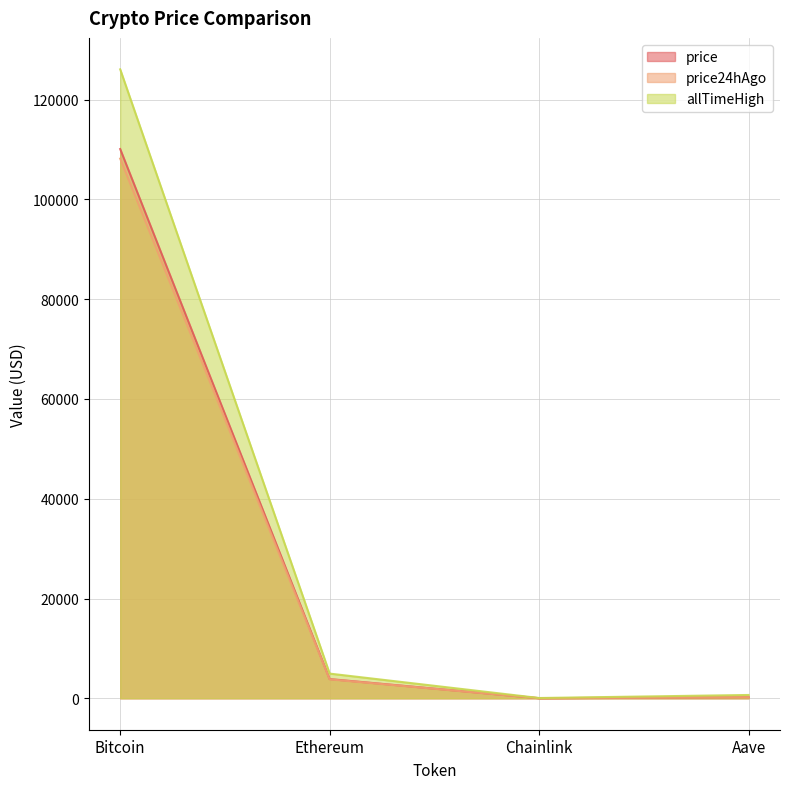

What is the difference between the maximum and second lowest values in the allTimeHigh series?

125418.3